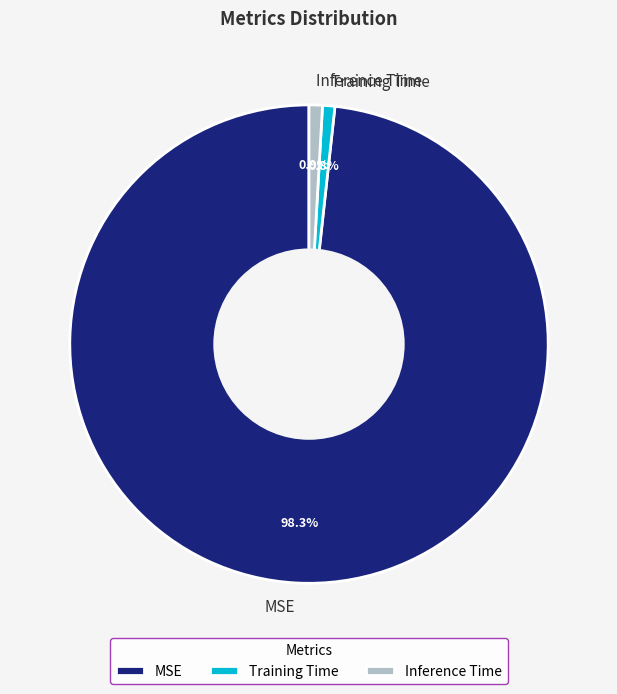

Count the number of slices in the pie.

3